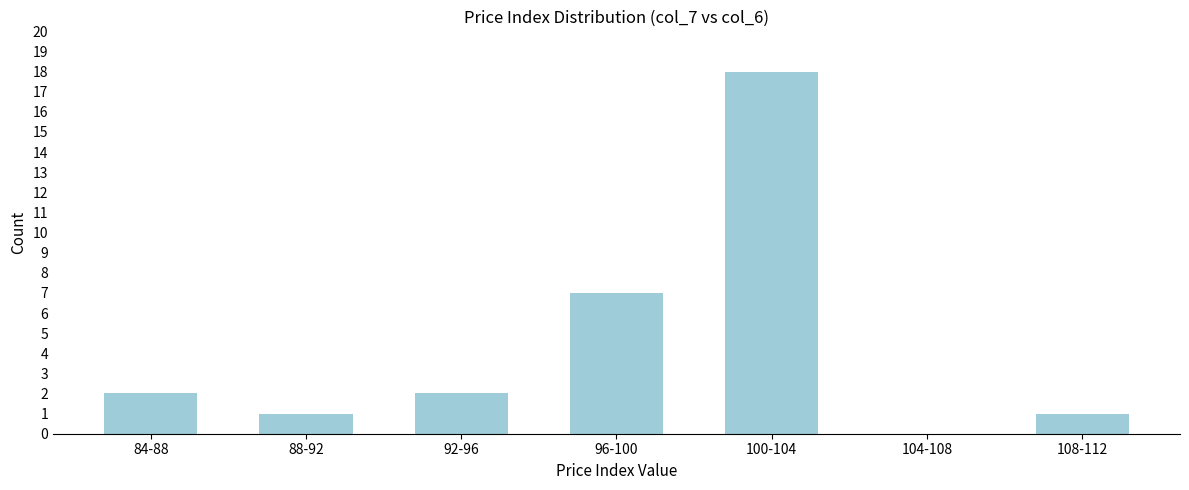

Reading left to right, transcribe all the data shown in this chart.

84-88=2	88-92=1	92-96=2	96-100=7	100-104=18	104-108=0	108-112=1